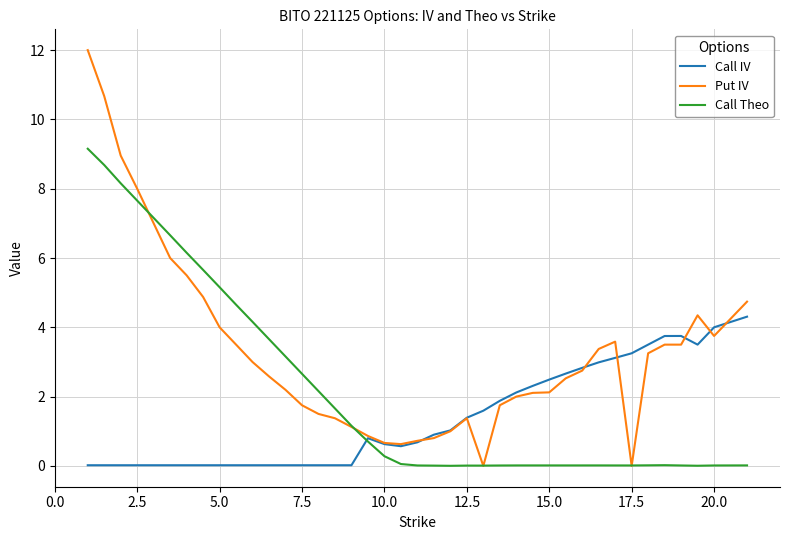

How many series are shown in this chart?

3